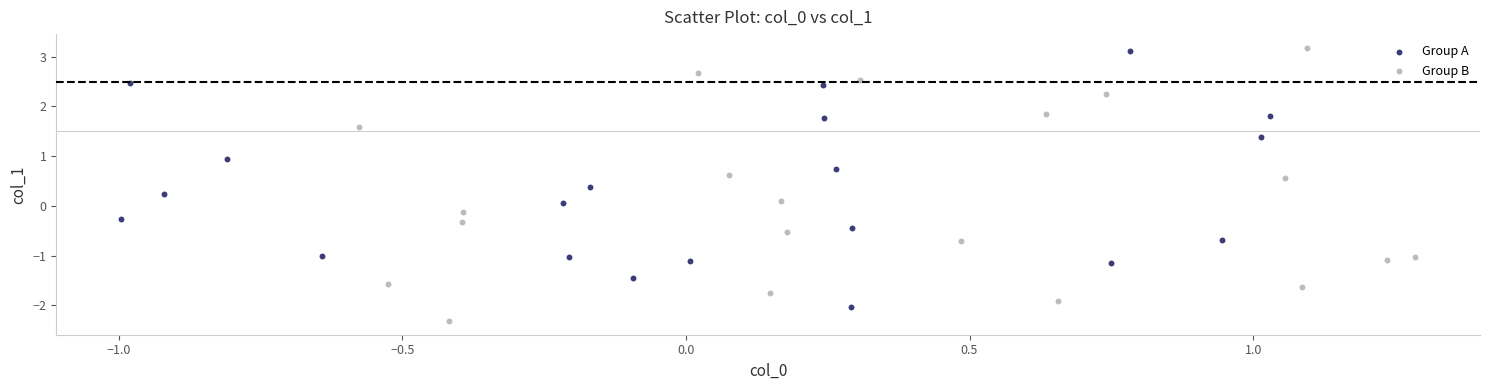

Which series contains the lowest Y value?

Group B